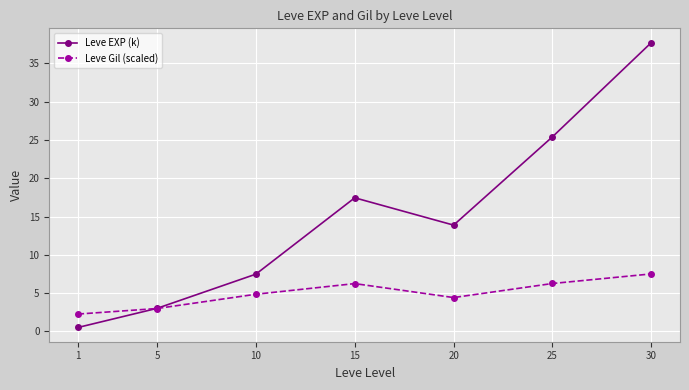

After their last crossing, which series has the higher values: Leve Gil (scaled) or Leve EXP (k)?

Leve EXP (k)